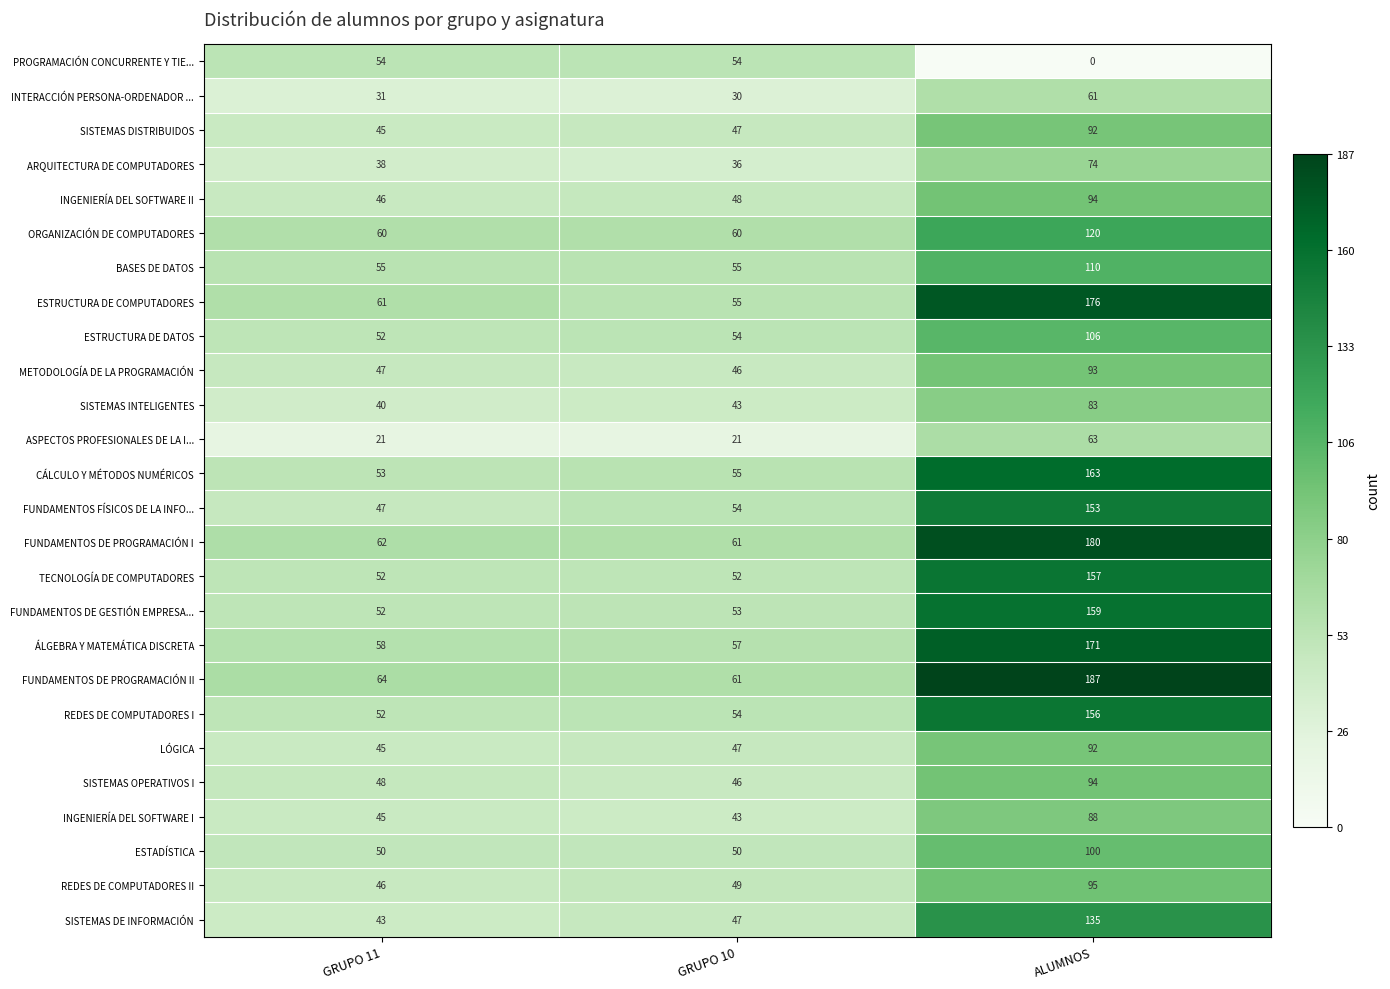

Which series has the widest spread of values?

FUNDAMENTOS DE PROGRAMACIÓN II